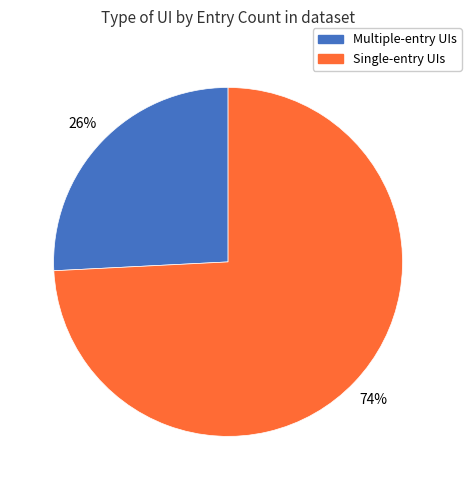

To the nearest percent, what is the average slice percentage?

50%